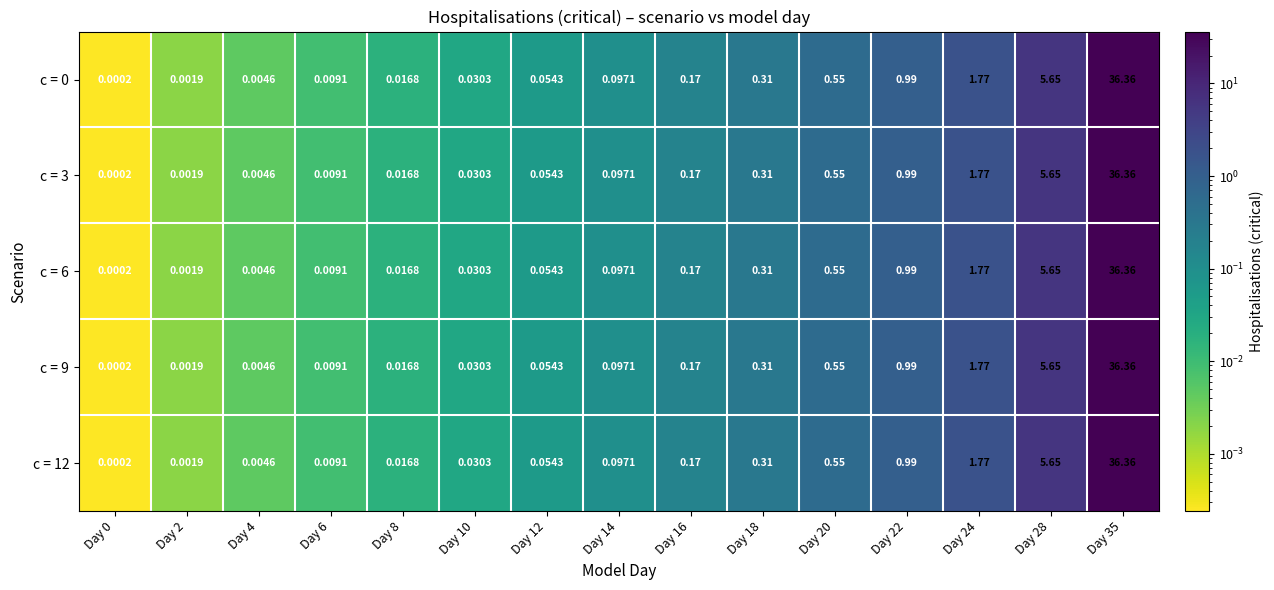

Count the number of data series in this chart.

5